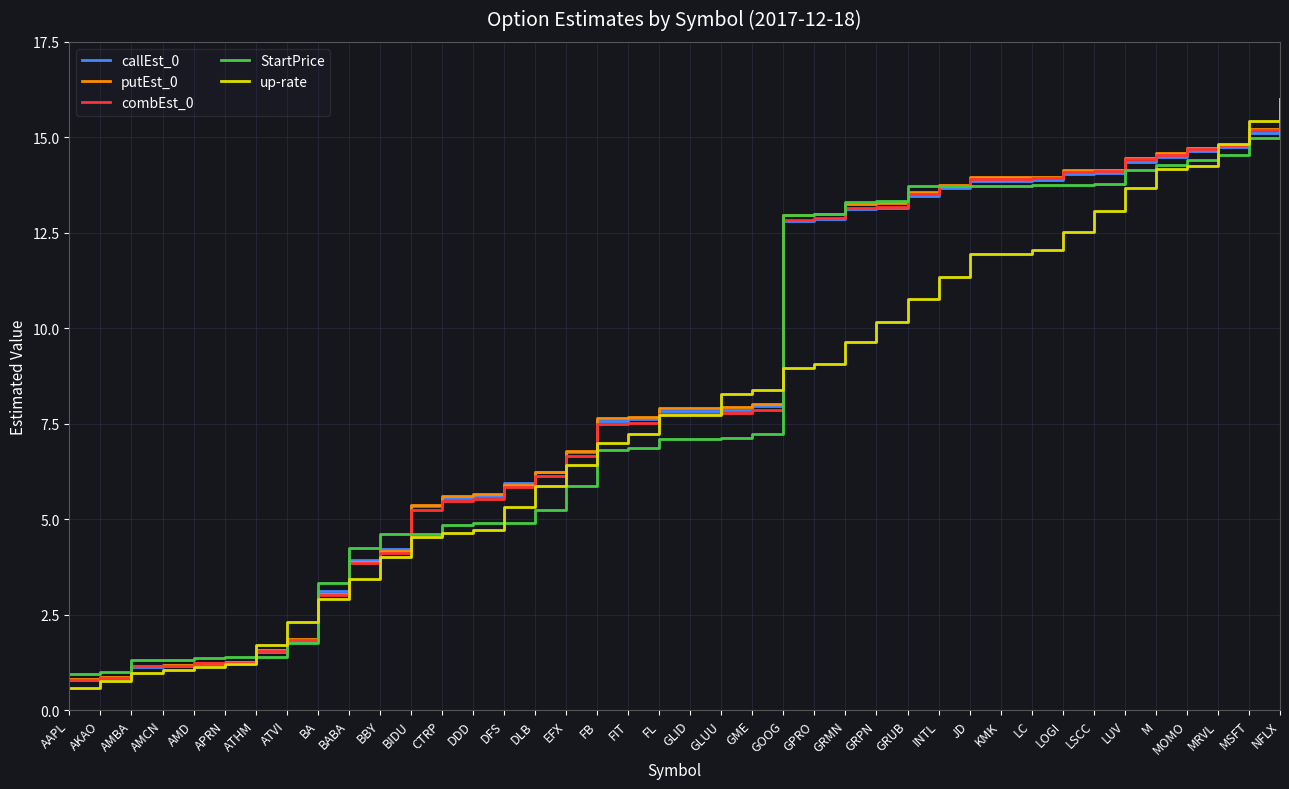

What is the approximate value of callEst_0 at ATVI?

1.8